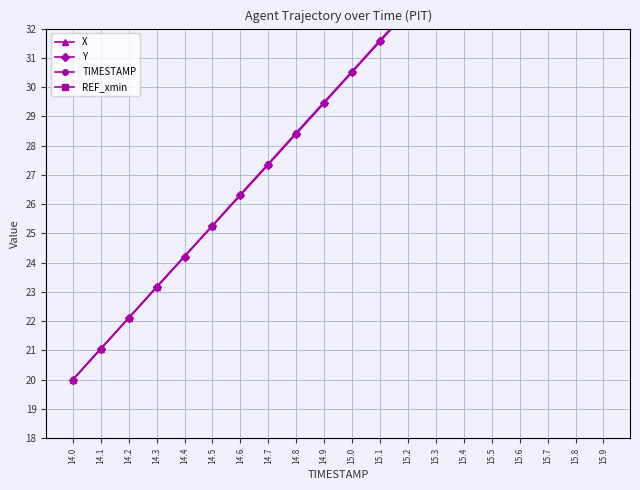

Is the value of TIMESTAMP at 14.5 greater than the value of Y at 14.7?

No